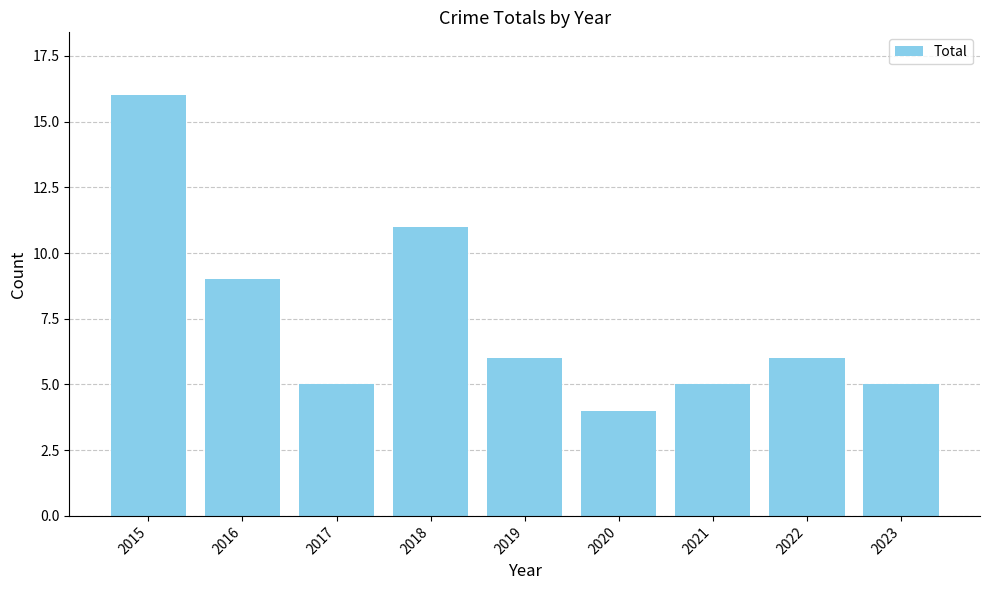

What is the value of the 4th bar from the left?

11